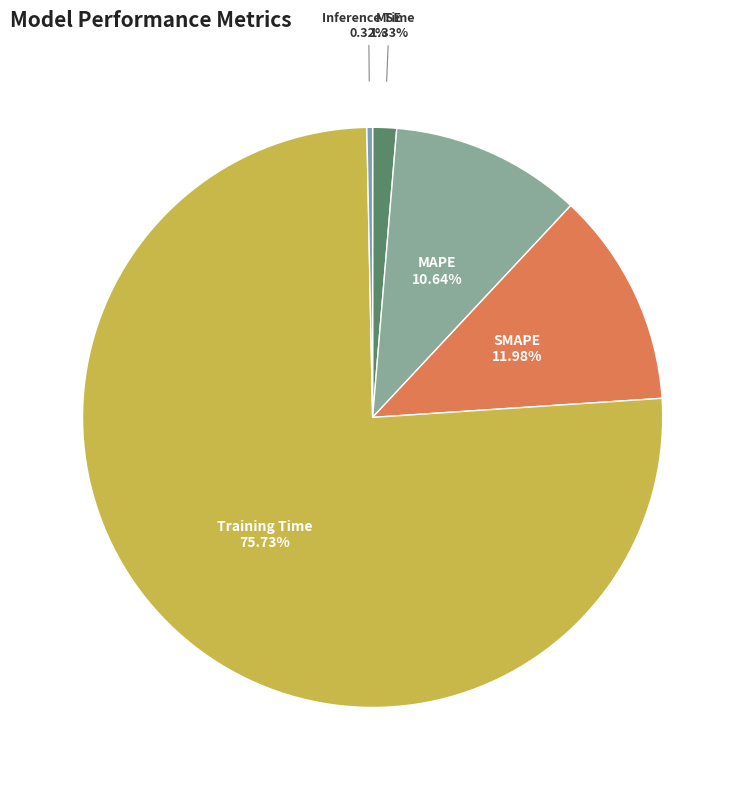

Which slice is the largest?

Training Time